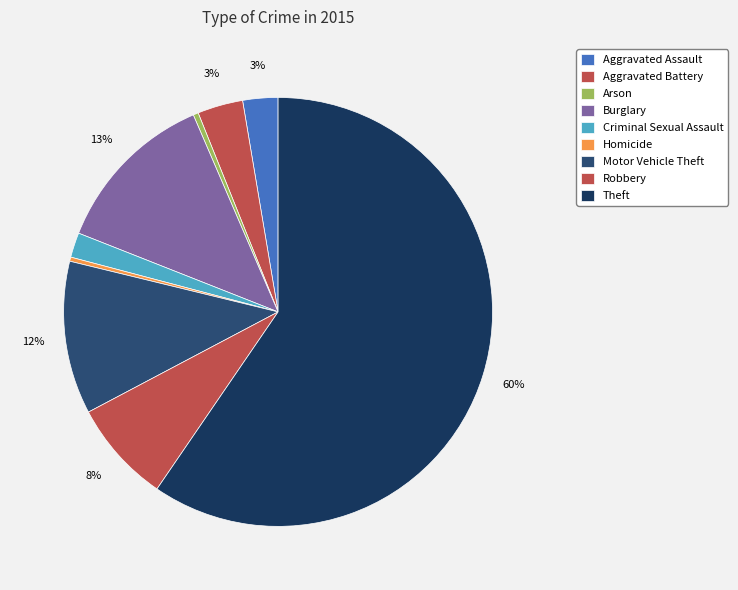

To the nearest percent, what is the combined percentage of Criminal Sexual Assault and Arson?

2%